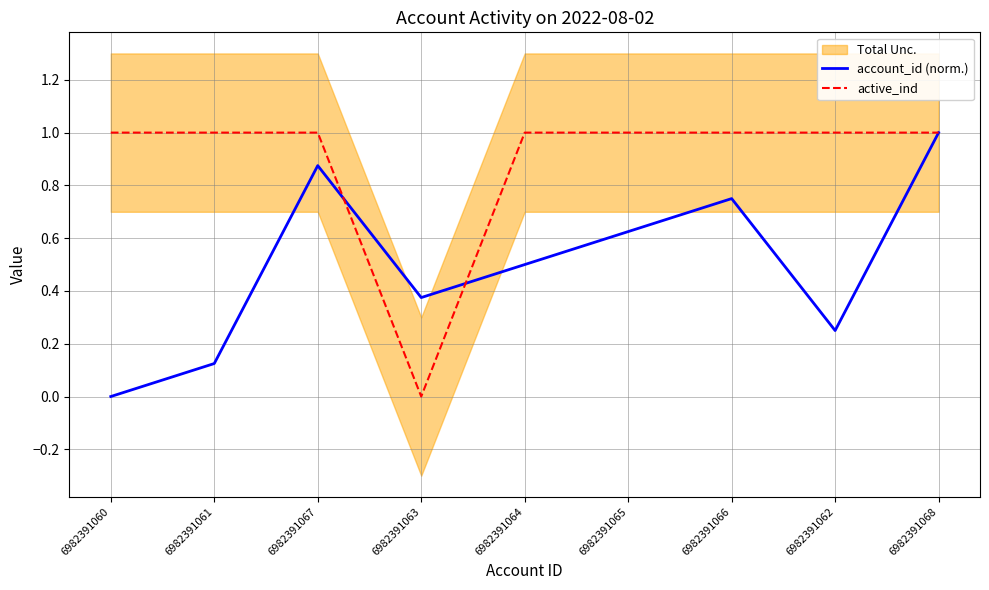

Is it true that active_ind equals 1.4 at 6982391062?

False